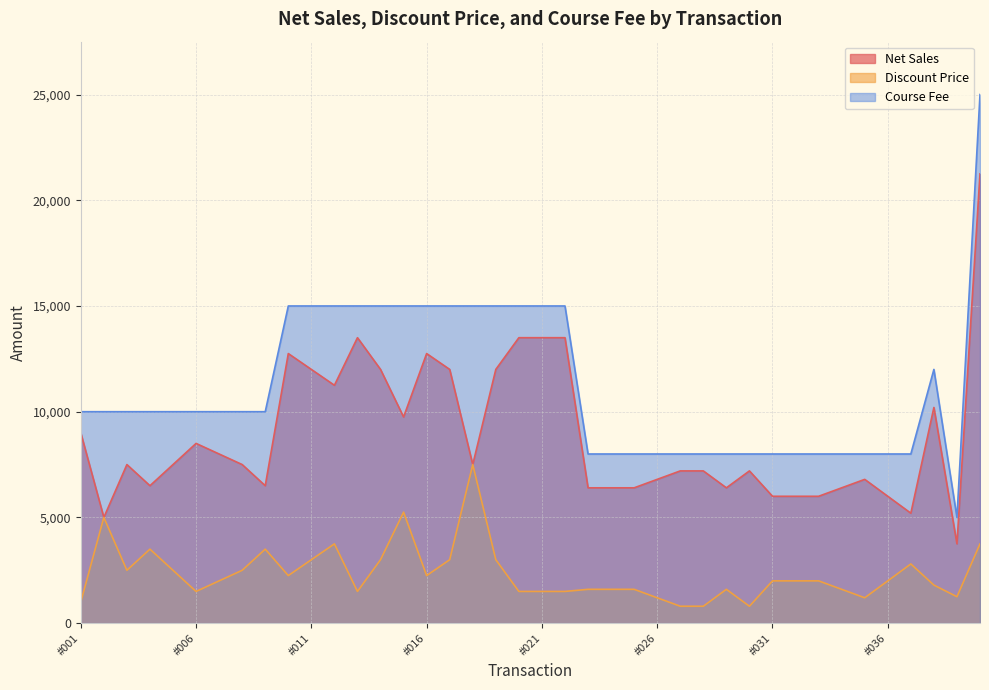

Reading left to right, list all the values displayed in this chart.

Net Sales: #001=9000	#002=5000	#003=7500	#004=6500	#005=7500	#006=8500	#007=8000	#008=7500	#009=6500	#010=12750	#011=12000	#012=11250	#013=13500	#014=12000	#015=9750	#016=12750	#017=12000	#018=7500	#019=12000	#020=13500	#021=13500	#022=13500	#023=6400	#024=6400	#025=6400	#026=6800	#027=7200	#028=7200	#029=6400	#030=7200	#031=6000	#032=6000	#033=6000	#034=6400	#035=6800	#036=6000	#037=5200	#038=10200	#039=3750	#040=21250
Discount Price: #001=1000	#002=5000	#003=2500	#004=3500	#005=2500	#006=1500	#007=2000	#008=2500	#009=3500	#010=2250	#011=3000	#012=3750	#013=1500	#014=3000	#015=5250	#016=2250	#017=3000	#018=7500	#019=3000	#020=1500	#021=1500	#022=1500	#023=1600	#024=1600	#025=1600	#026=1200	#027=800	#028=800	#029=1600	#030=800	#031=2000	#032=2000	#033=2000	#034=1600	#035=1200	#036=2000	#037=2800	#038=1800	#039=1250	#040=3750
Course Fee: #001=10000	#002=10000	#003=10000	#004=10000	#005=10000	#006=10000	#007=10000	#008=10000	#009=10000	#010=15000	#011=15000	#012=15000	#013=15000	#014=15000	#015=15000	#016=15000	#017=15000	#018=15000	#019=15000	#020=15000	#021=15000	#022=15000	#023=8000	#024=8000	#025=8000	#026=8000	#027=8000	#028=8000	#029=8000	#030=8000	#031=8000	#032=8000	#033=8000	#034=8000	#035=8000	#036=8000	#037=8000	#038=12000	#039=5000	#040=25000